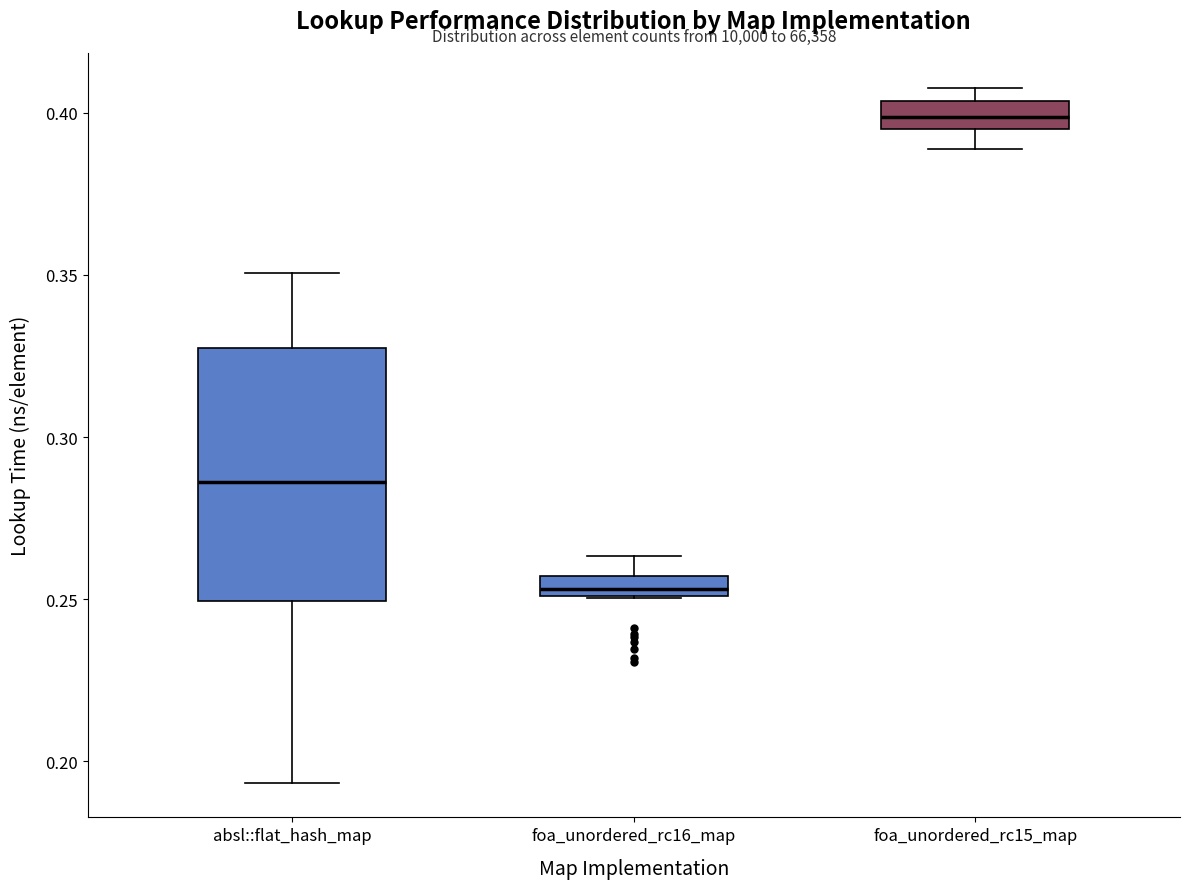

Where is the lower edge of the box for foa_unordered_rc16_map on the y-axis? The values are not printed on the chart, so give them approximately, as read against the axis.

0.250